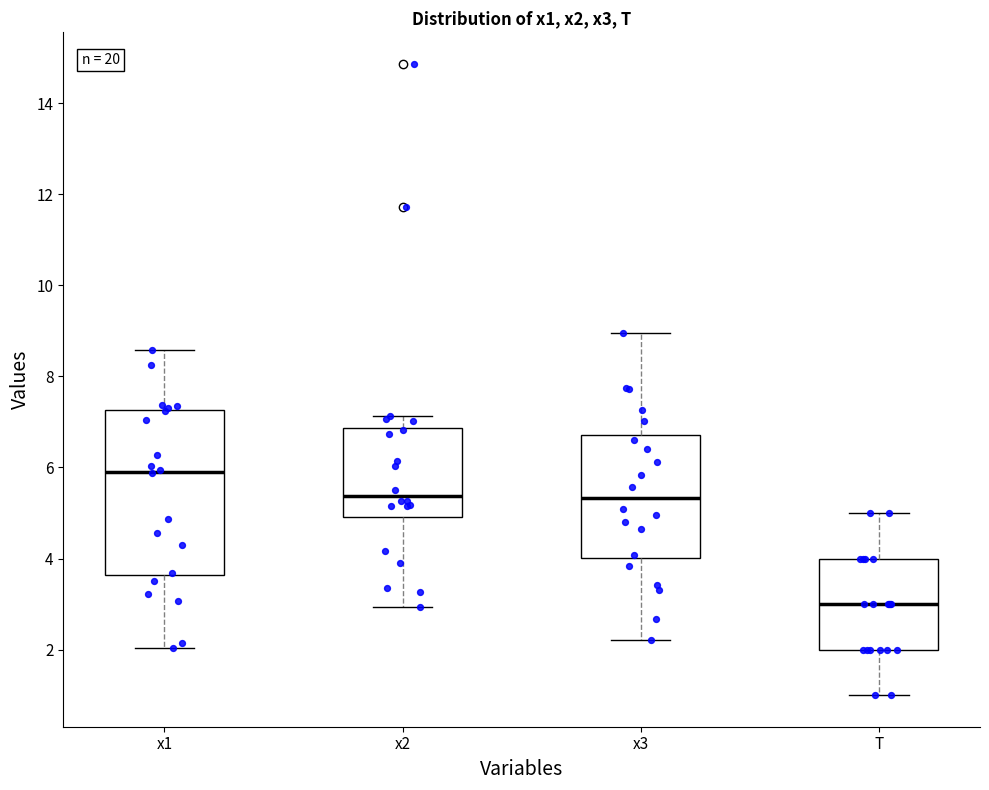

Which box's median line is the highest?

x1